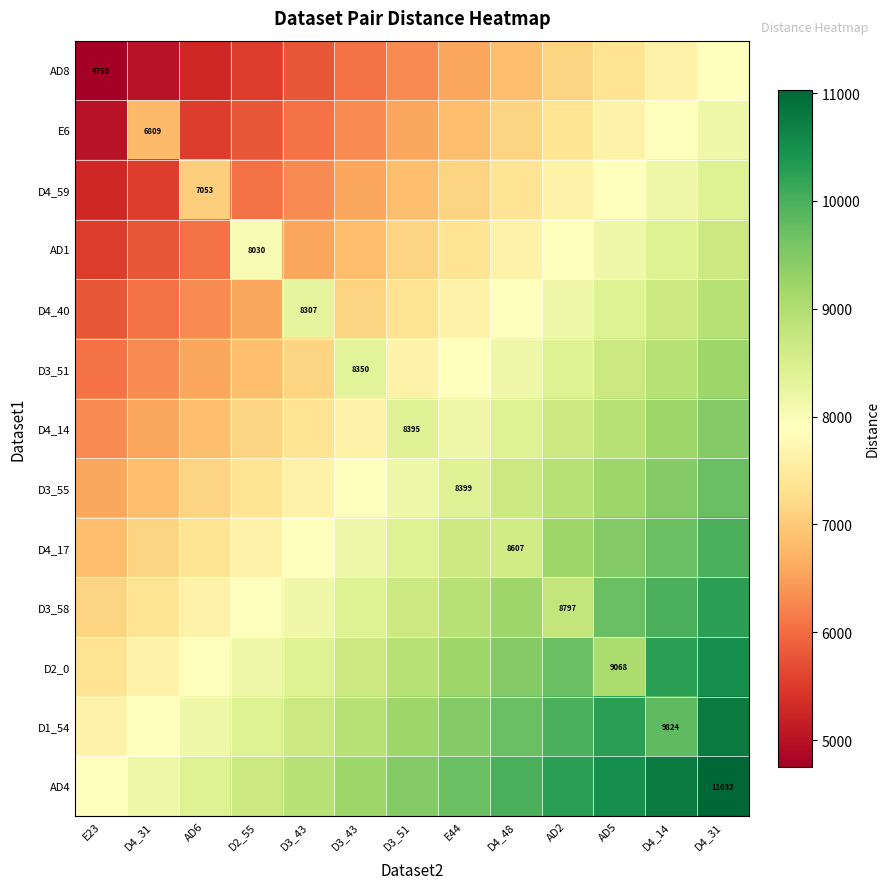

What is the sum of the AD4 values at D4_31 and D4_48?

18138.3